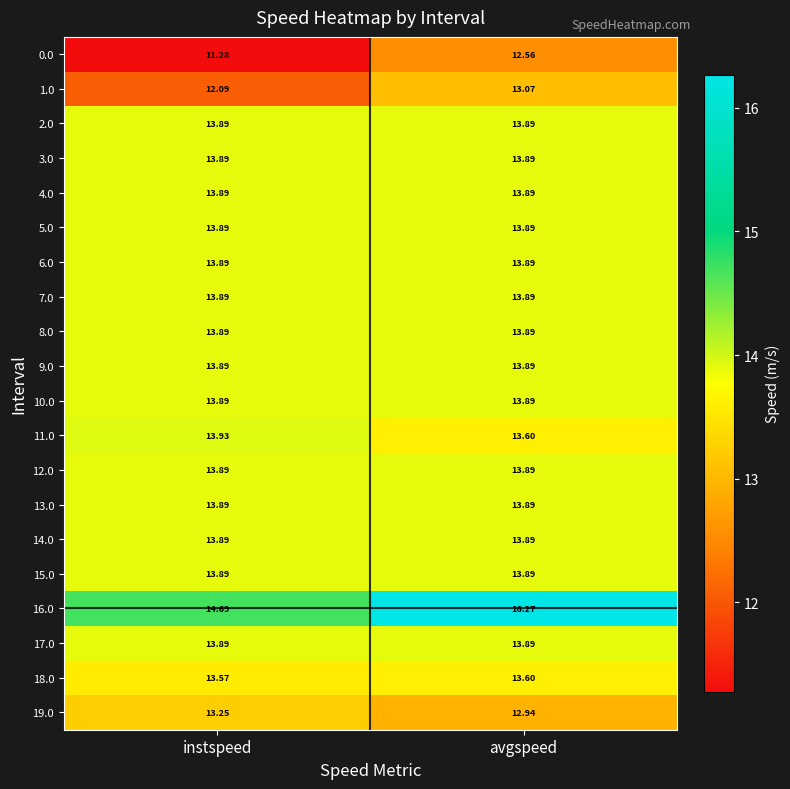

What is the greatest value displayed?

16.3